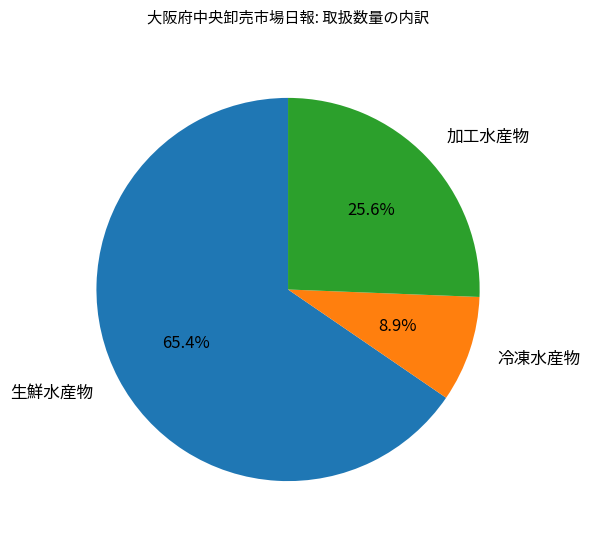

Which category has the smallest portion of the pie?

冷凍水産物